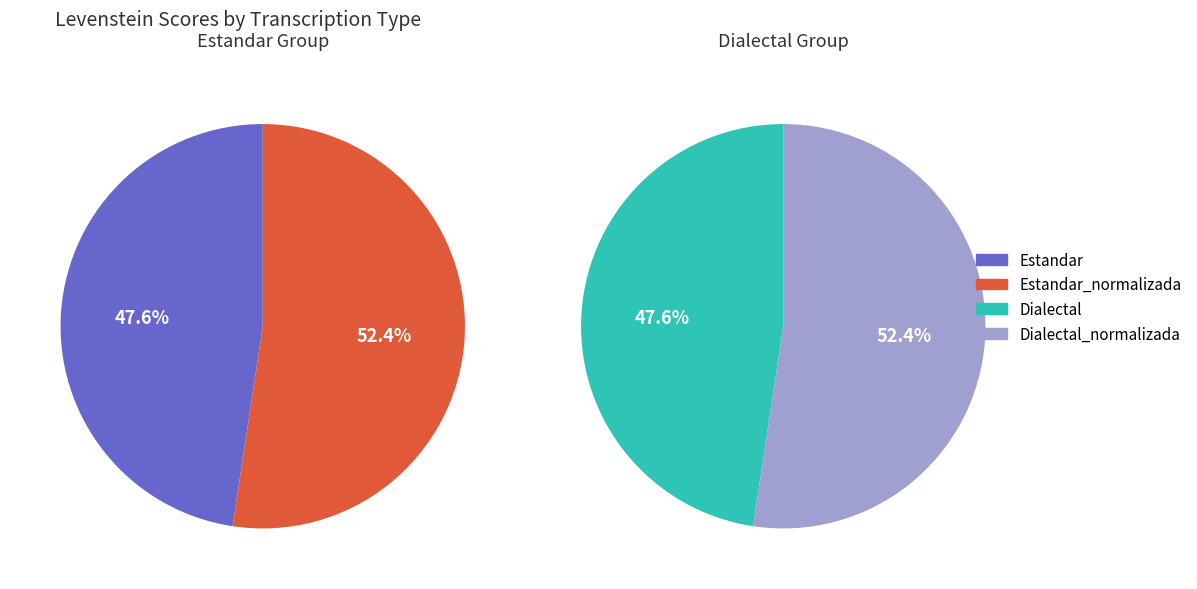

Which has a higher value, Dialectal_normalizada or Estandar?

Dialectal_normalizada